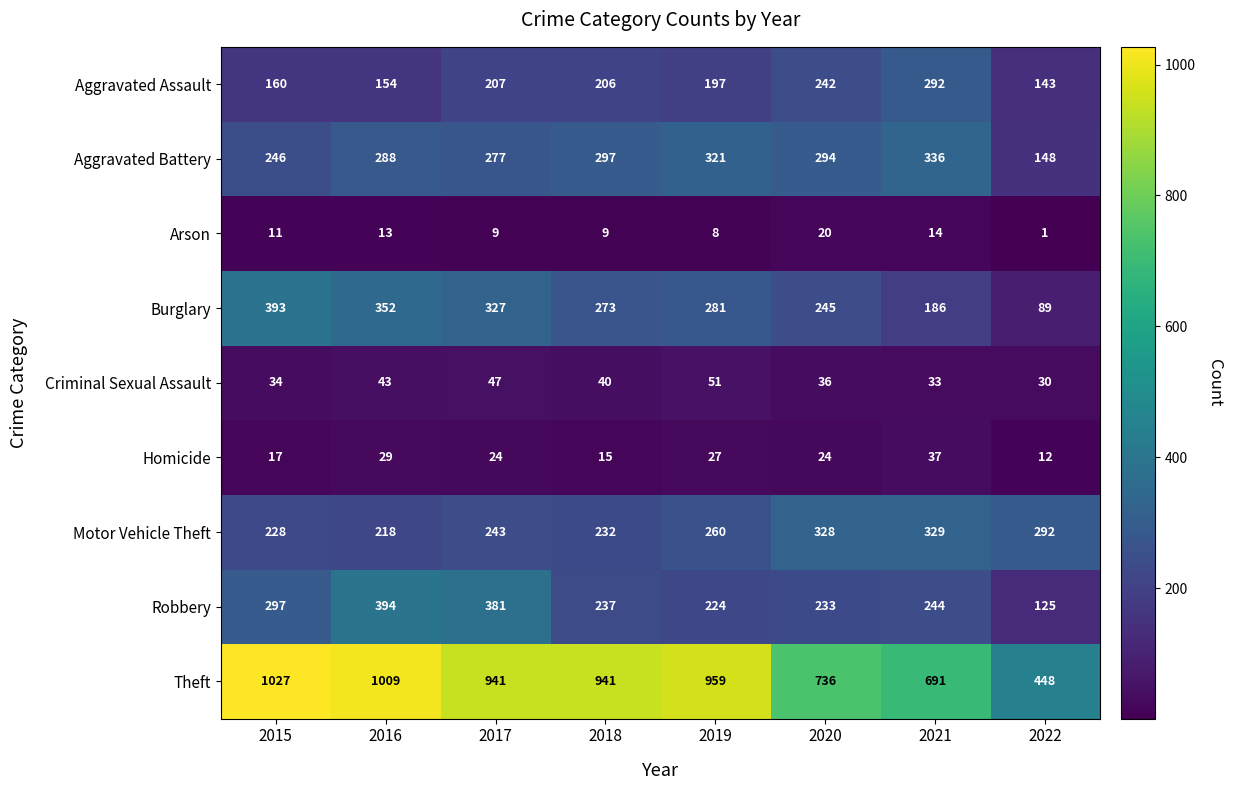

What is the minimum value shown in the chart?

1